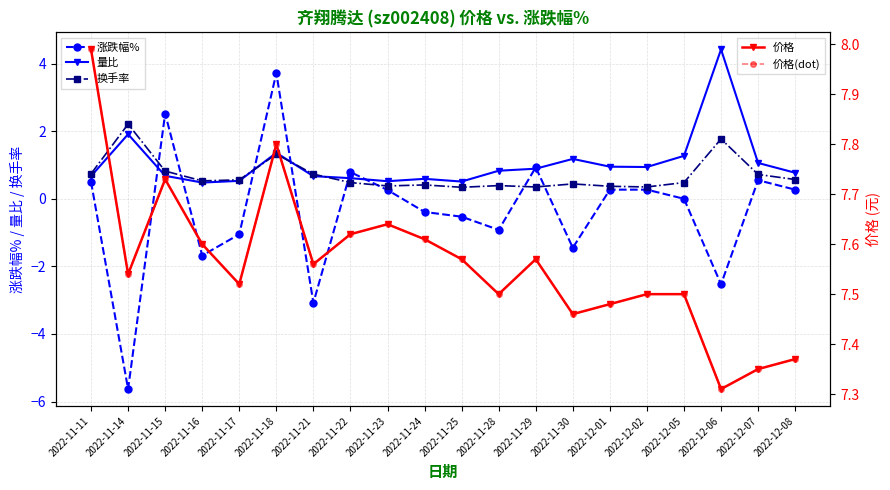

Is this an area chart (filled region under the line)?

No